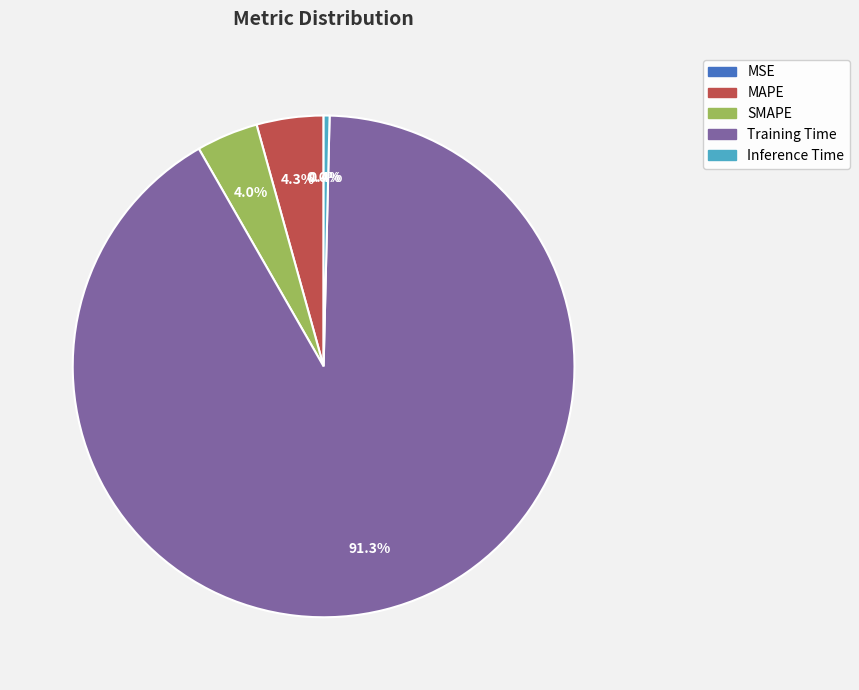

What is the largest slice in the pie chart?

Training Time